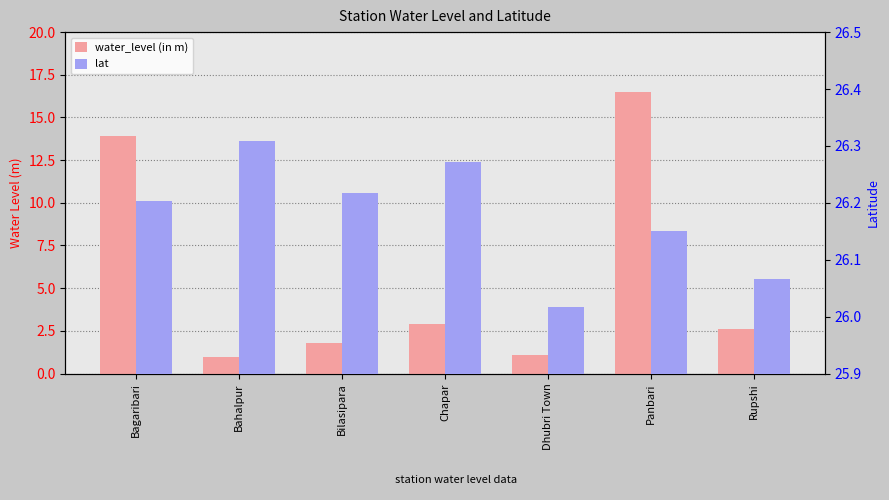

Between Bagaribari and Chapar, which series saw the biggest shift?

water_level (in m)